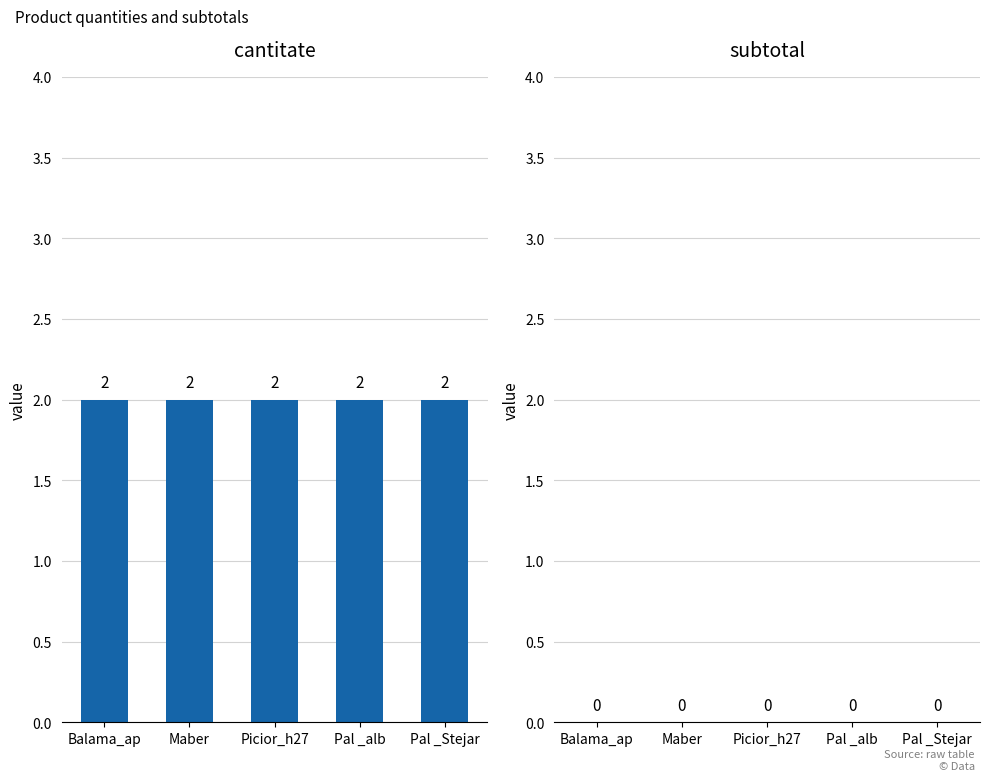

How many distinct data groups are displayed?

2